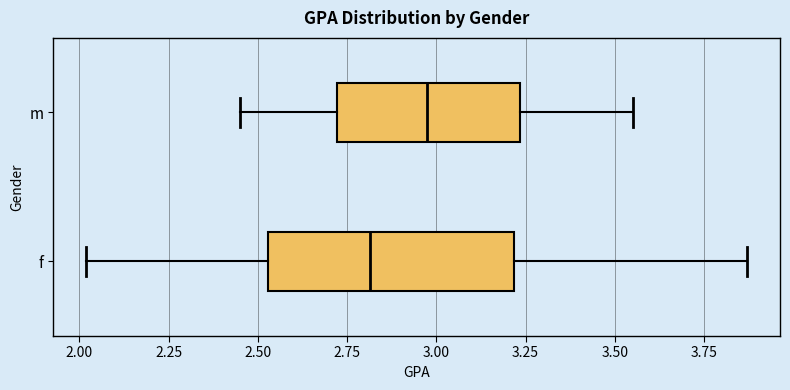

Reading bottom to top, transcribe this box plot: for each box, give where its median line is, the range the box spans, and where its two whiskers end, as read against the x-axis. The values are not printed on the chart, so give them approximately, as read against the axis.

f: median 2.80, box 2.55 to 3.20, whiskers 2.00 to 3.85
m: median 3.00, box 2.70 to 3.25, whiskers 2.45 to 3.55